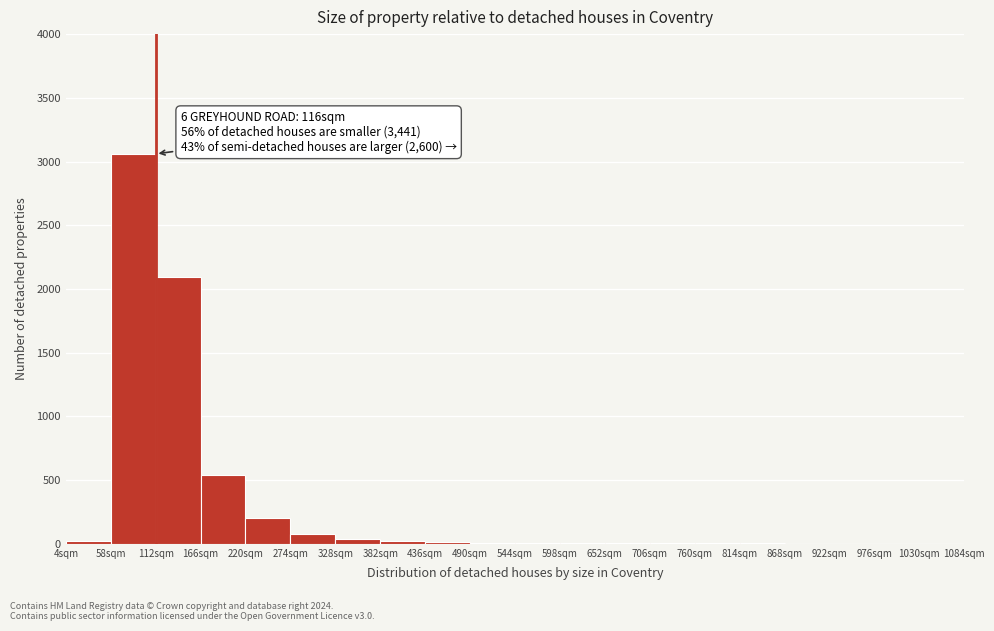

Over which range of the x-axis is the bar tallest?

58 to 112